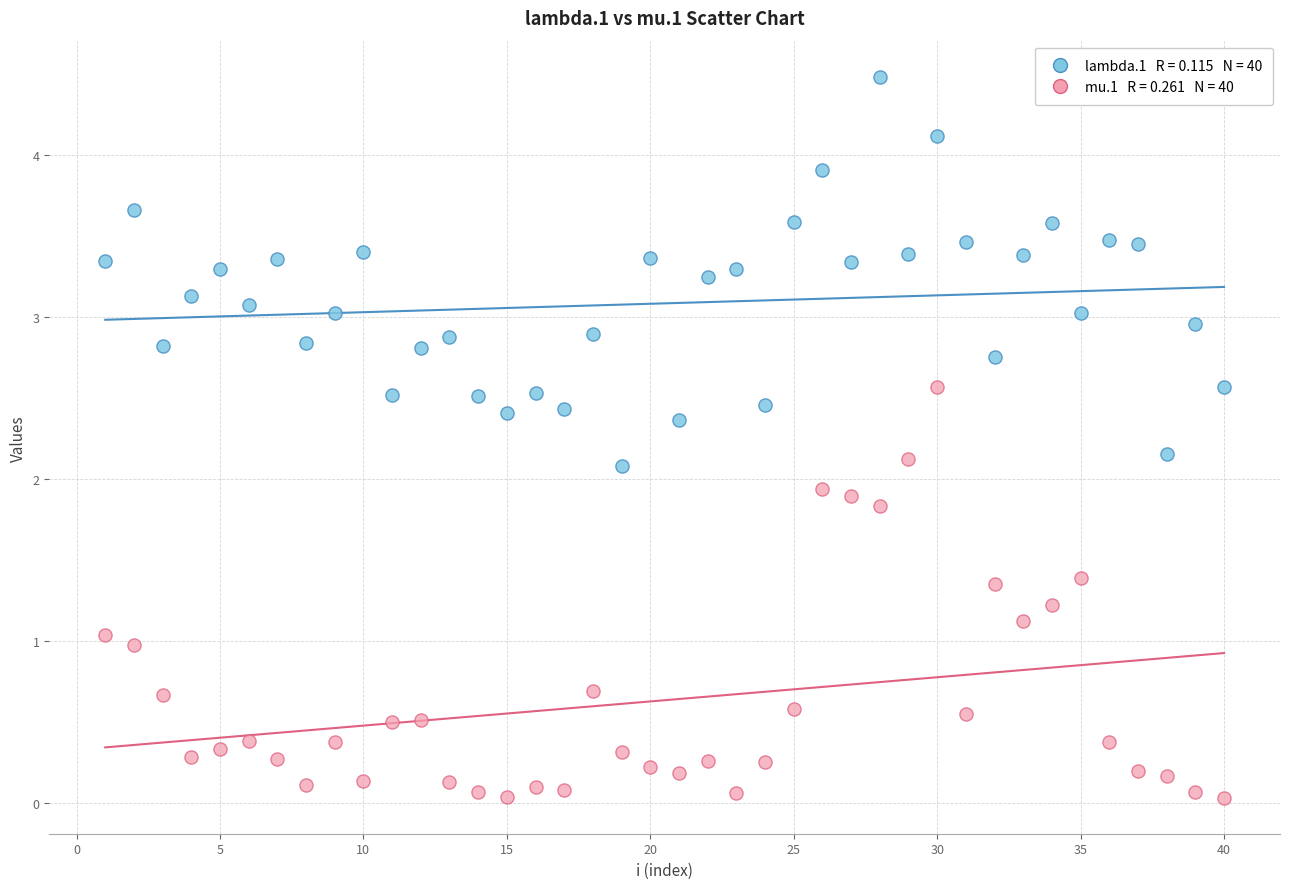

Across all data points, what is the range of Y values (max minus min)?

4.4